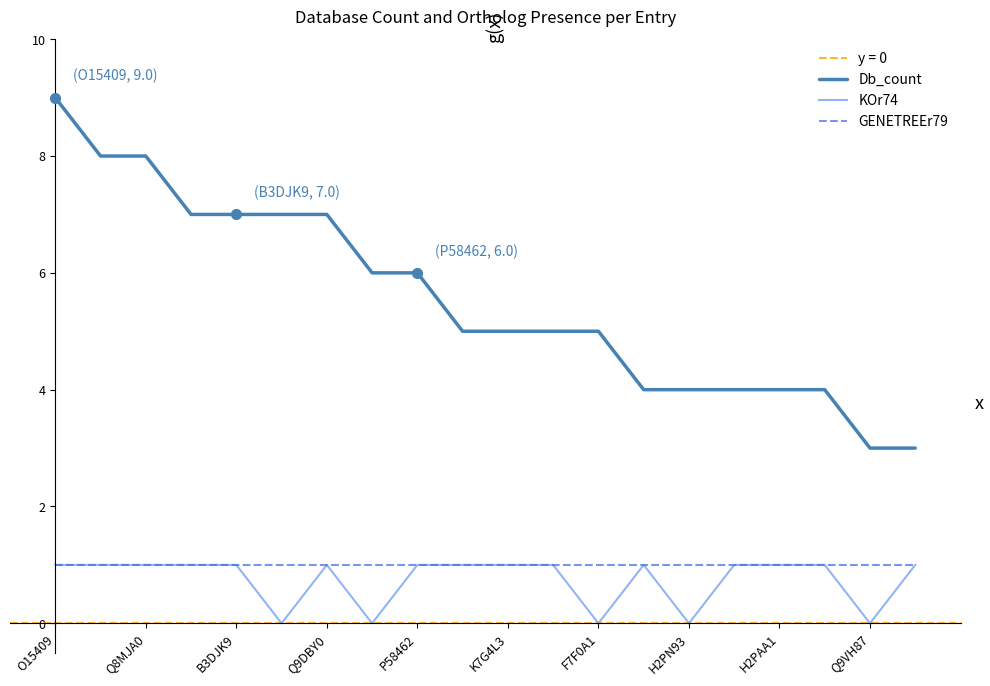

Which category has the highest value in the Db_count series?

O15409